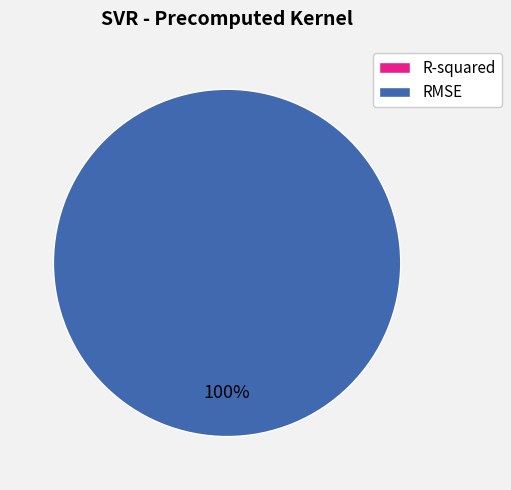

Rank the categories by value from highest to lowest.

RMSE, R-squared